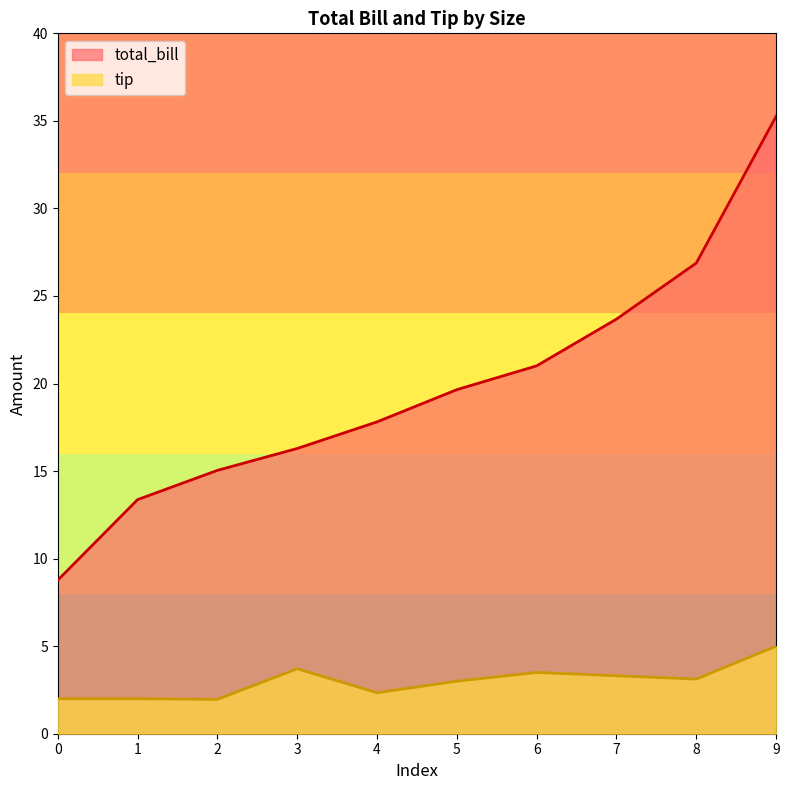

Rank the categories by total_bill value from highest to lowest.

9, 8, 7, 6, 5, 4, 3, 2, 1, 0